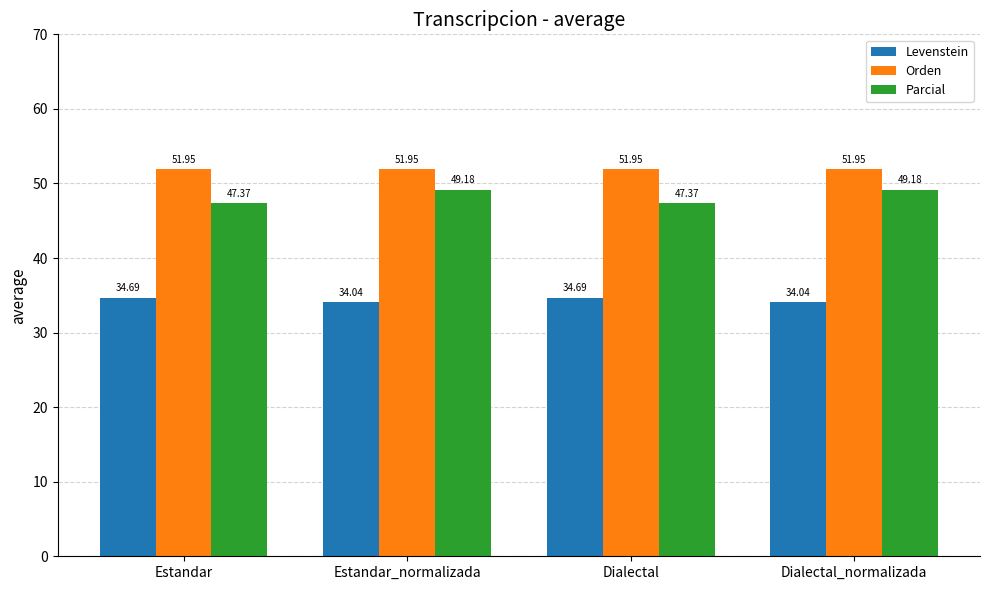

Is the value of Levenstein at Dialectal greater than the value of Parcial at Estandar?

No